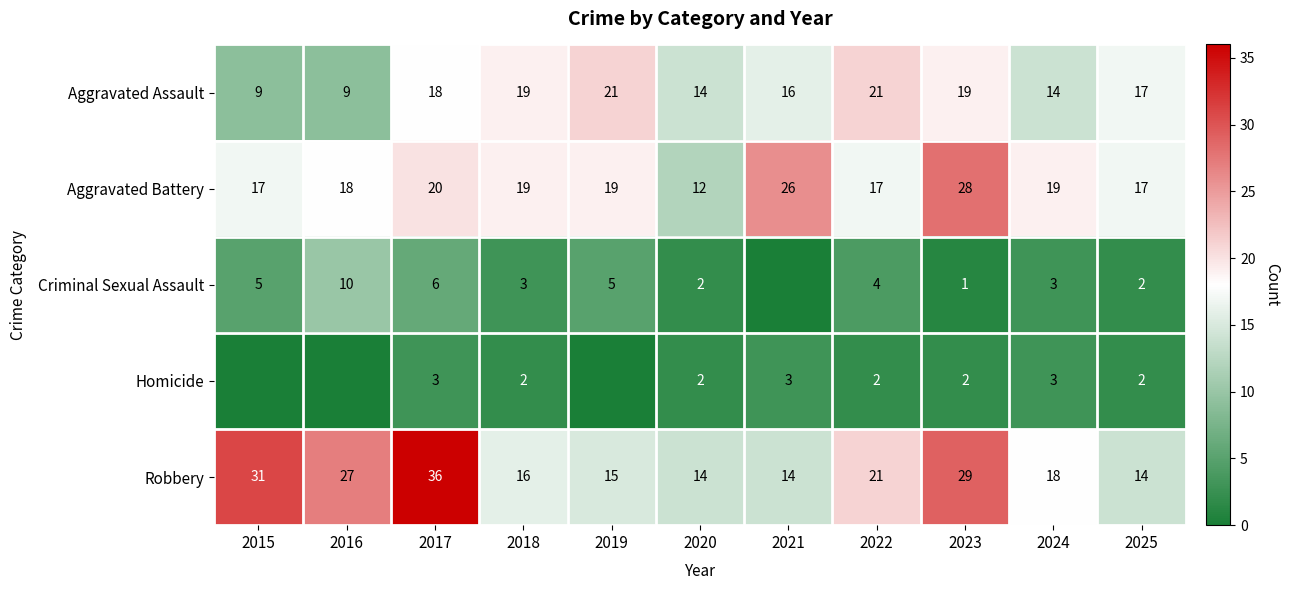

Where is Aggravated Battery nearest to the value 20?

2017